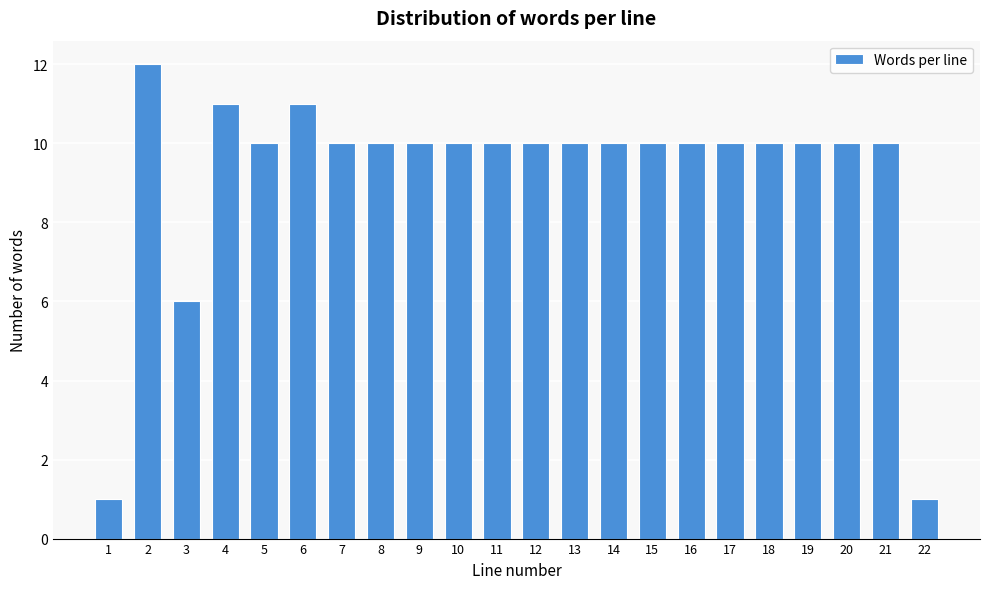

Reading left to right, transcribe all the data shown in this chart.

1	12	6	11	10	11	10	10	10	10	10	10	10	10	10	10	10	10	10	10	10	1